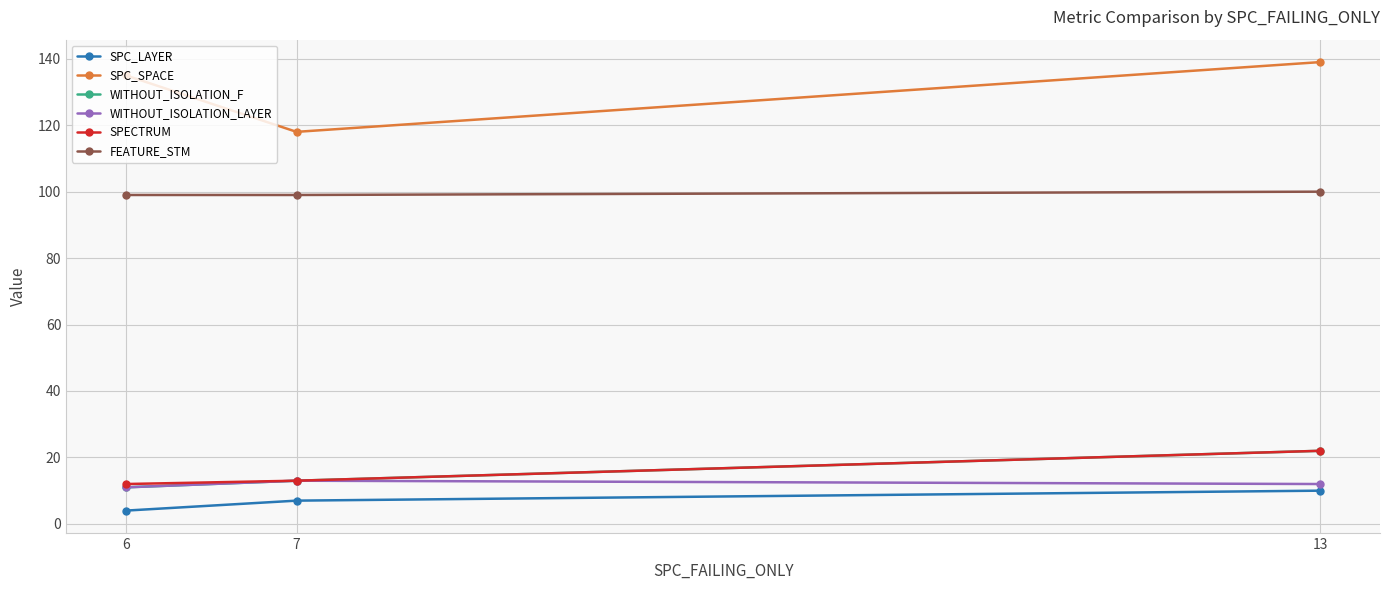

Is the value of FEATURE_STM at 13 greater than the value of SPECTRUM at 7?

Yes